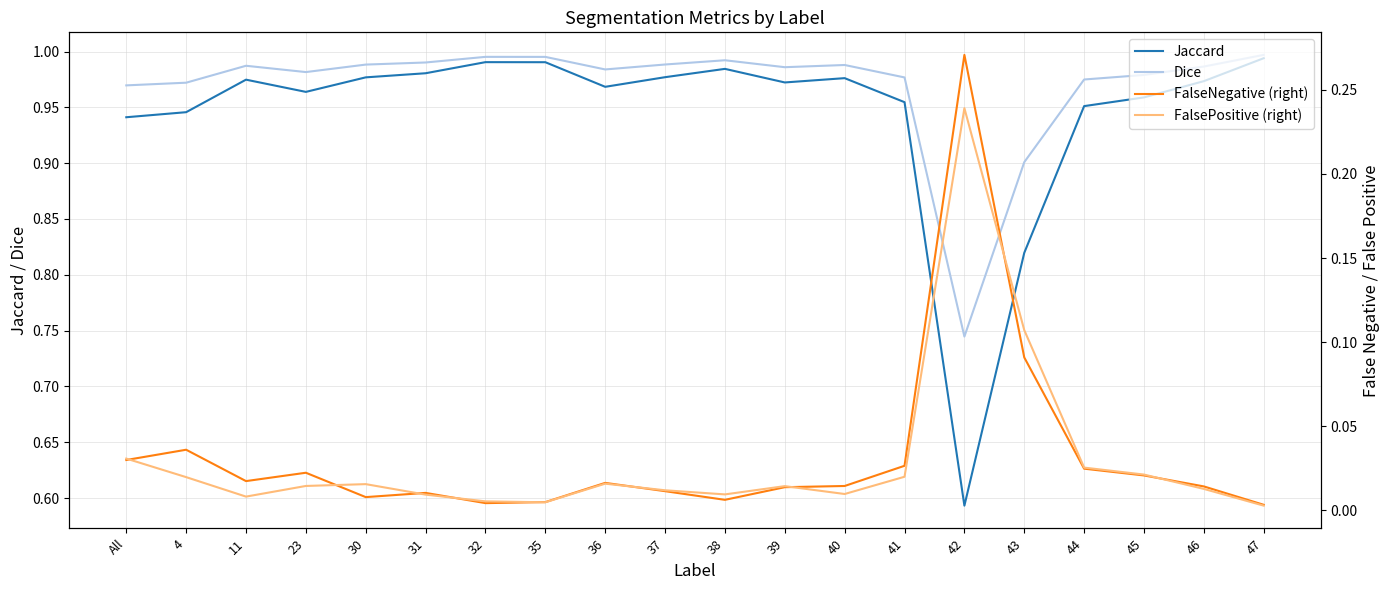

What are all the series names shown in the legend?

Jaccard, Dice, FalseNegative (right), FalsePositive (right)